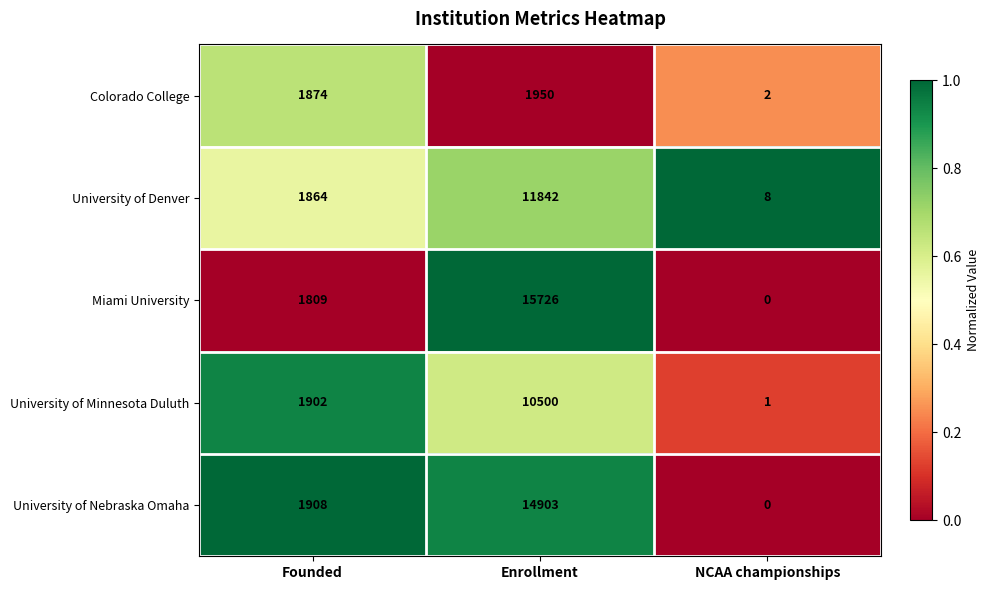

What is the difference between the maximum and minimum values in the University of Minnesota Duluth series?

10499